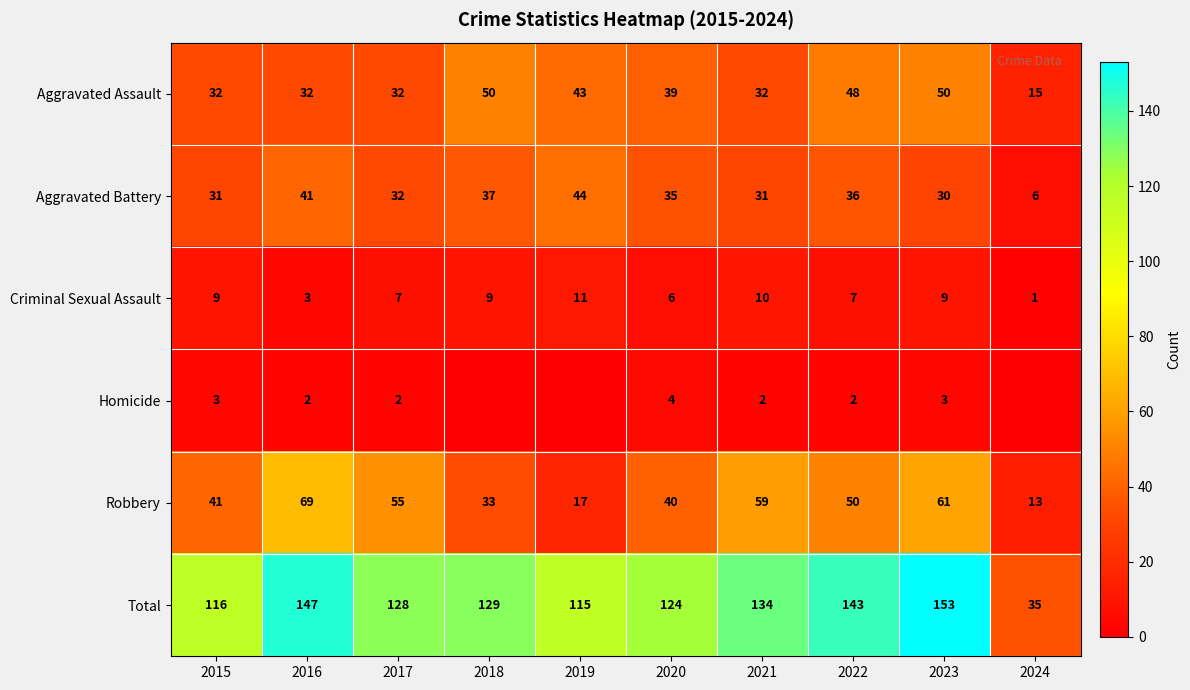

Where is Total nearest to the value 94?

2019